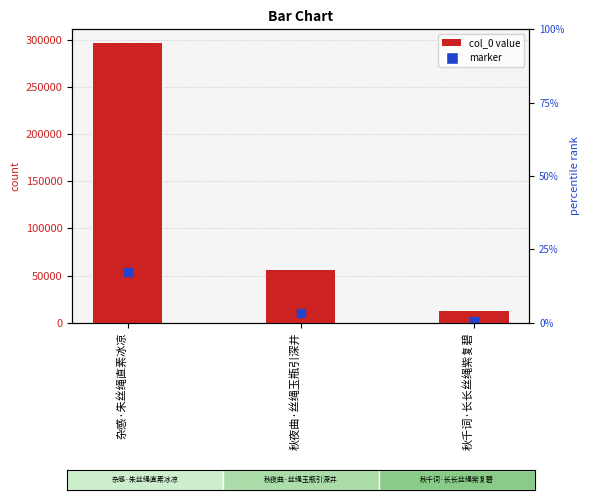

What is the total value across all series at 秋千词·长长丝绳紫复碧?

14709.9